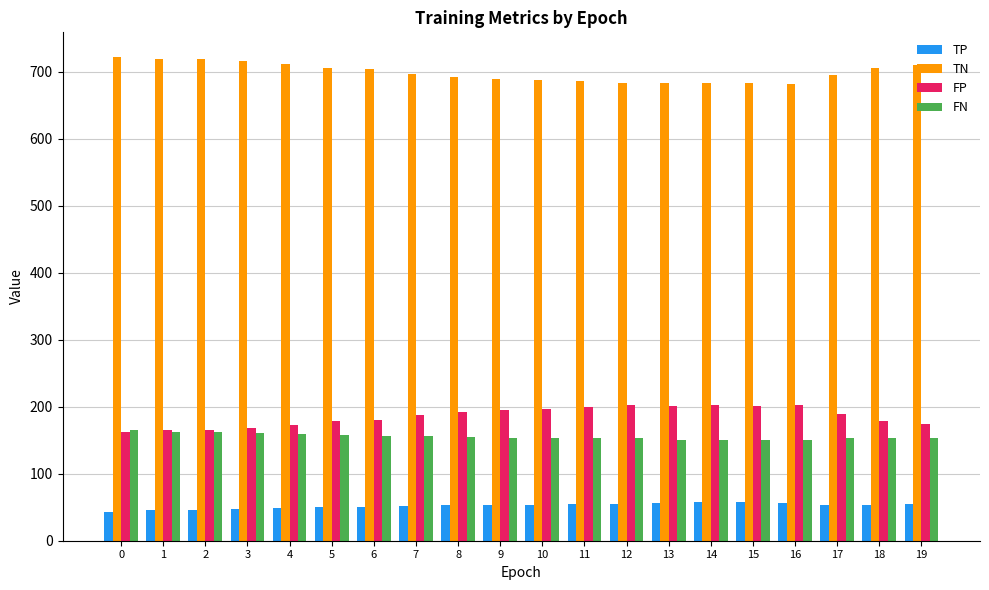

Does the chart contain stacked bars?

No